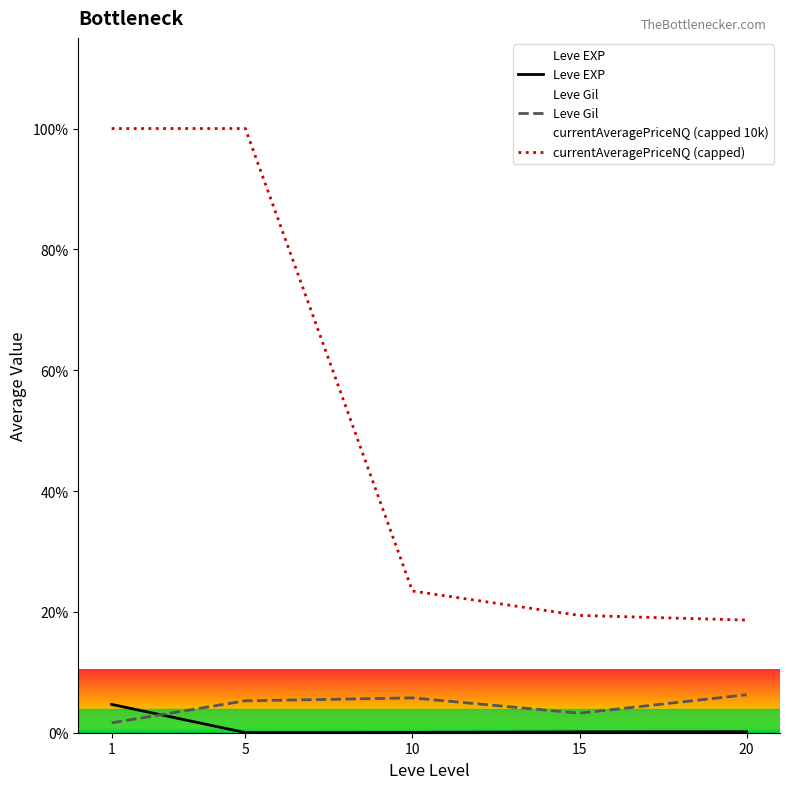

After their last crossing, which series has the higher values: Leve EXP or Leve Gil?

Leve Gil